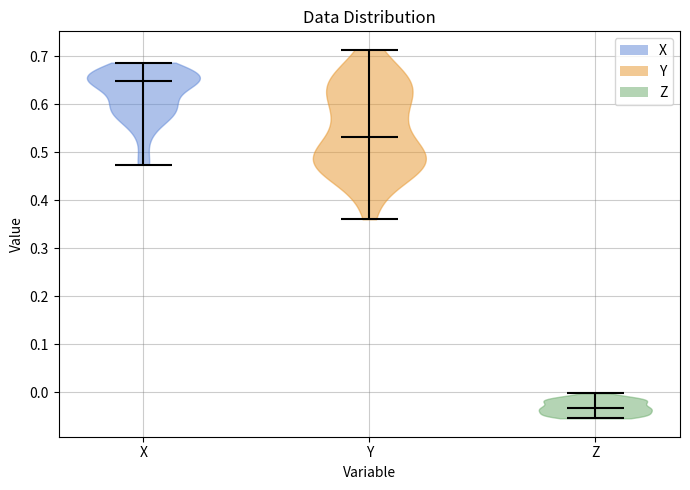

Which violin has the lowest median line?

Z